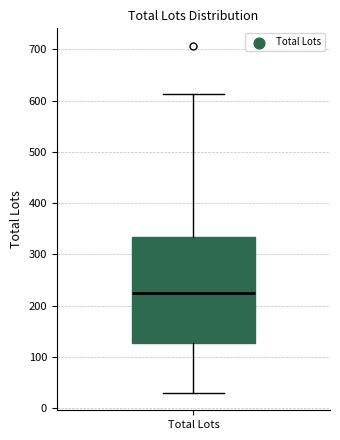

Where does the upper whisker of the box for Total Lots end on the y-axis? The values are not printed on the chart, so give them approximately, as read against the axis.

610